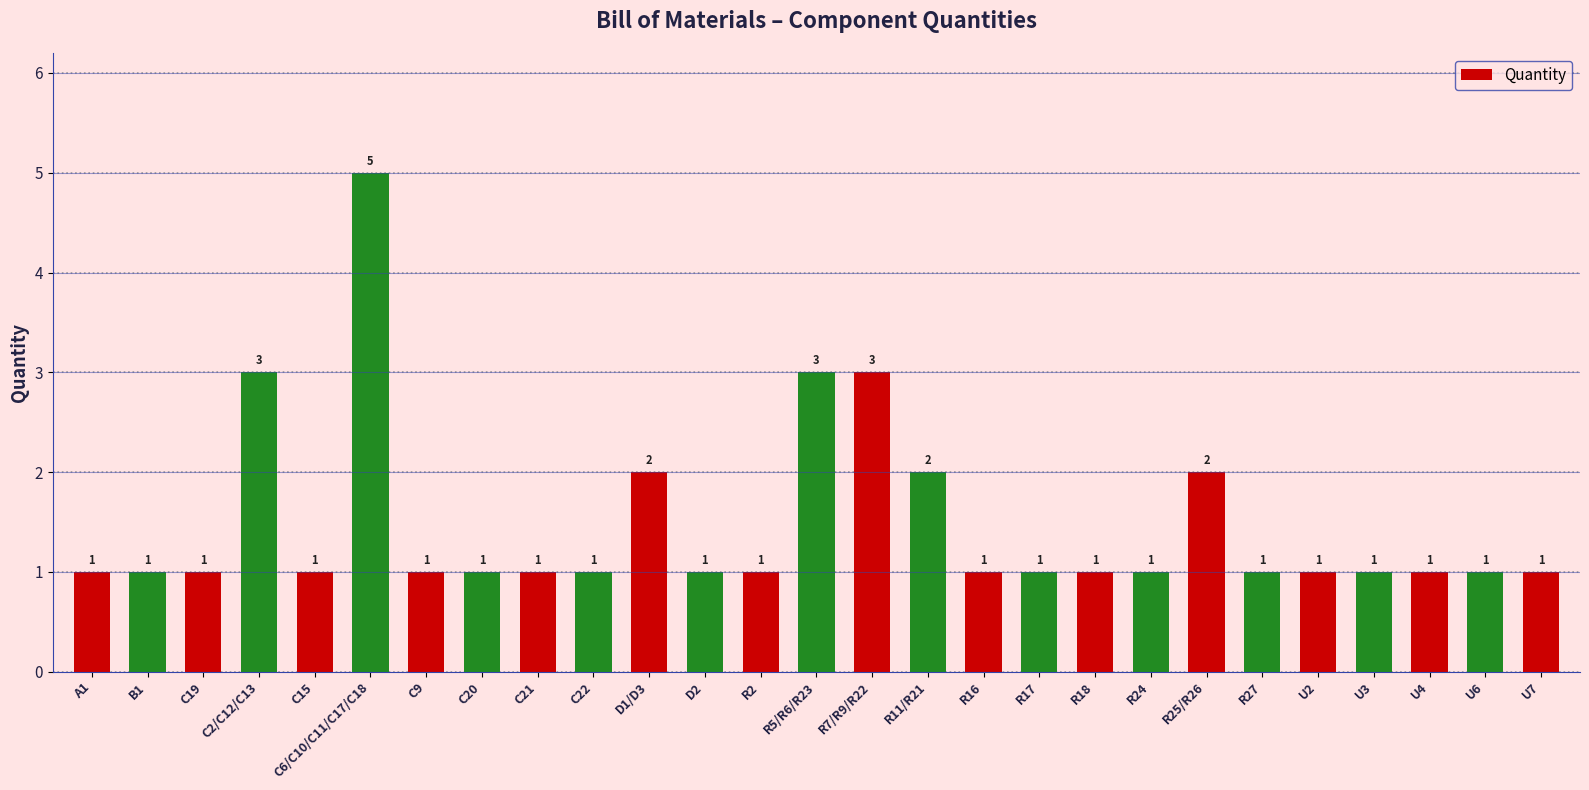

Reading left to right, extract all data points from this chart.

1	1	1	3	1	5	1	1	1	1	2	1	1	3	3	2	1	1	1	1	2	1	1	1	1	1	1